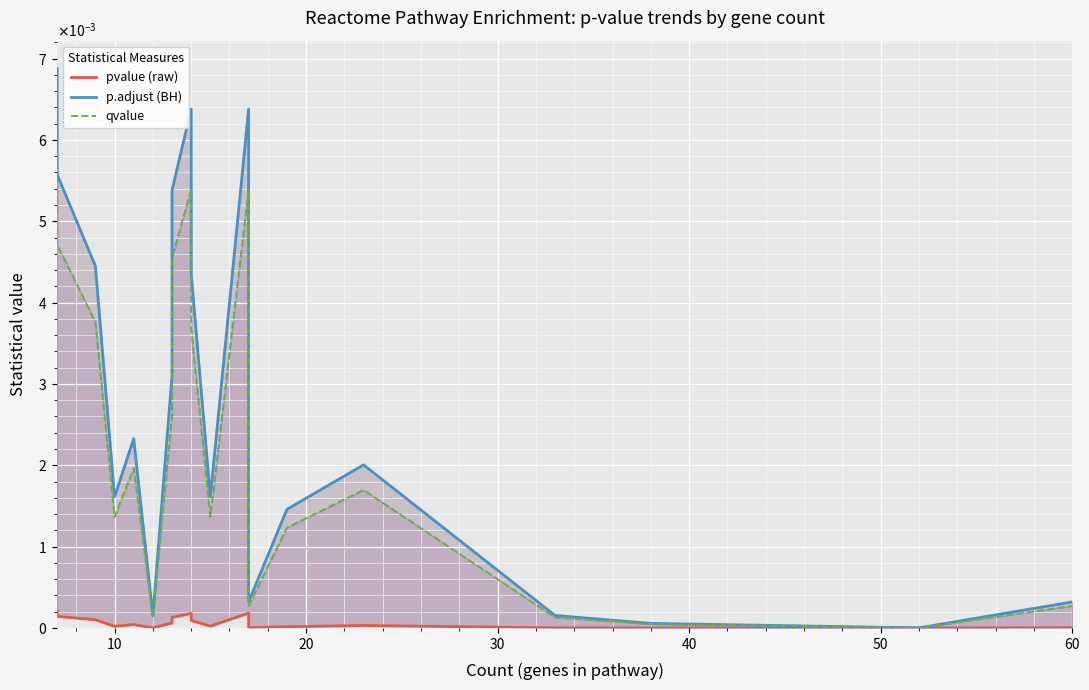

True or false: pvalue (raw) and qvalue cross at least once.

False